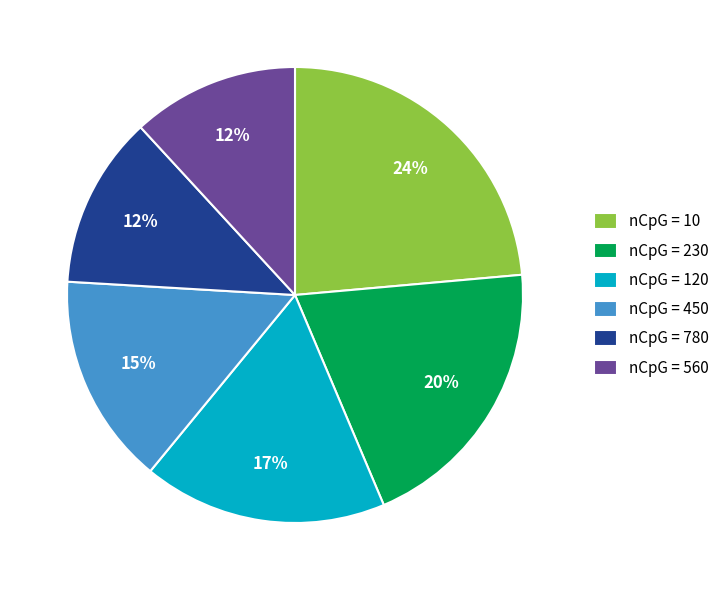

Does any single category account for the majority?

No